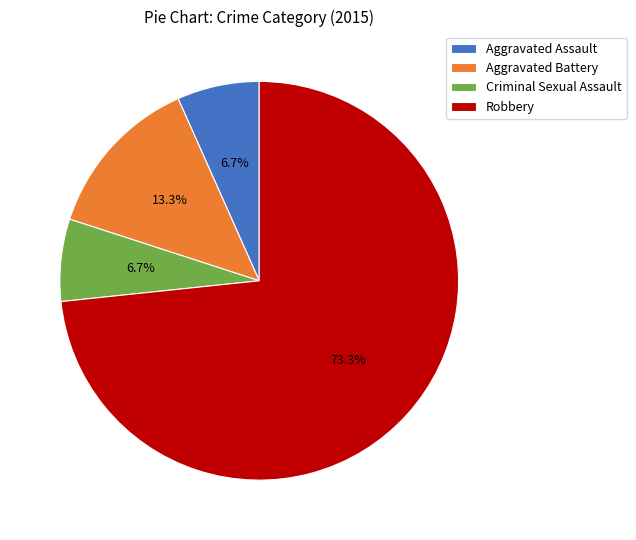

Approximately how many times larger is the value at Robbery compared to Aggravated Battery?

5.5